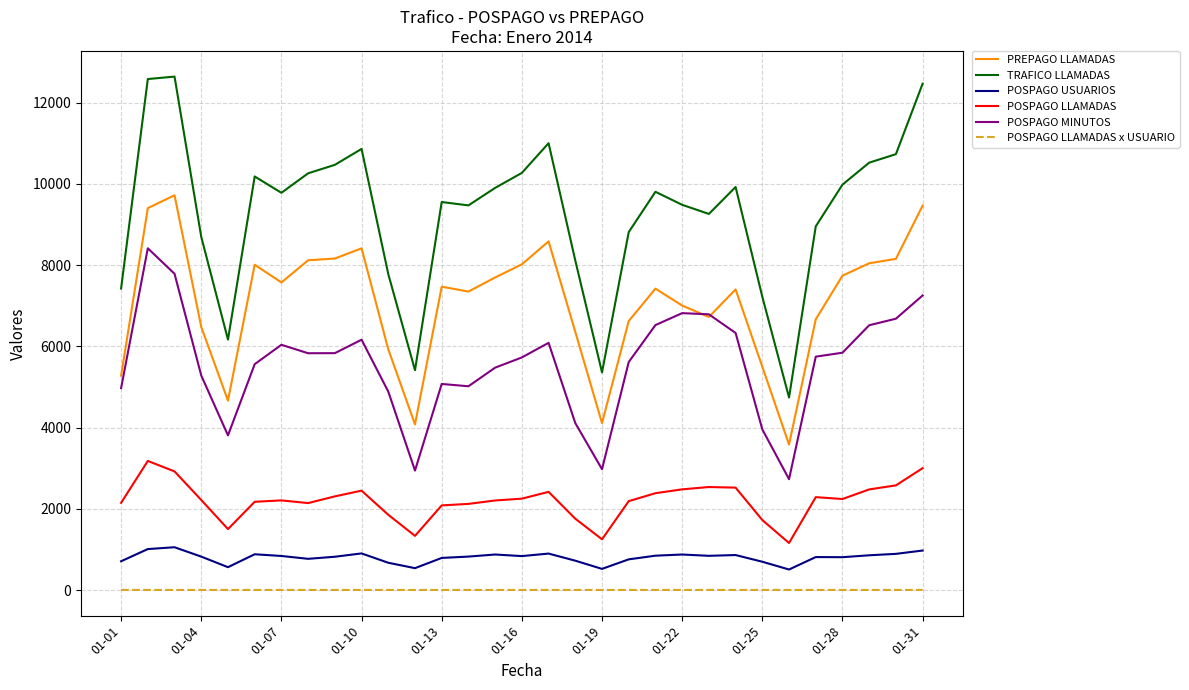

In POSPAGO LLAMADAS x USUARIO, how many points are lower than both neighbors (excluding endpoints)?

9